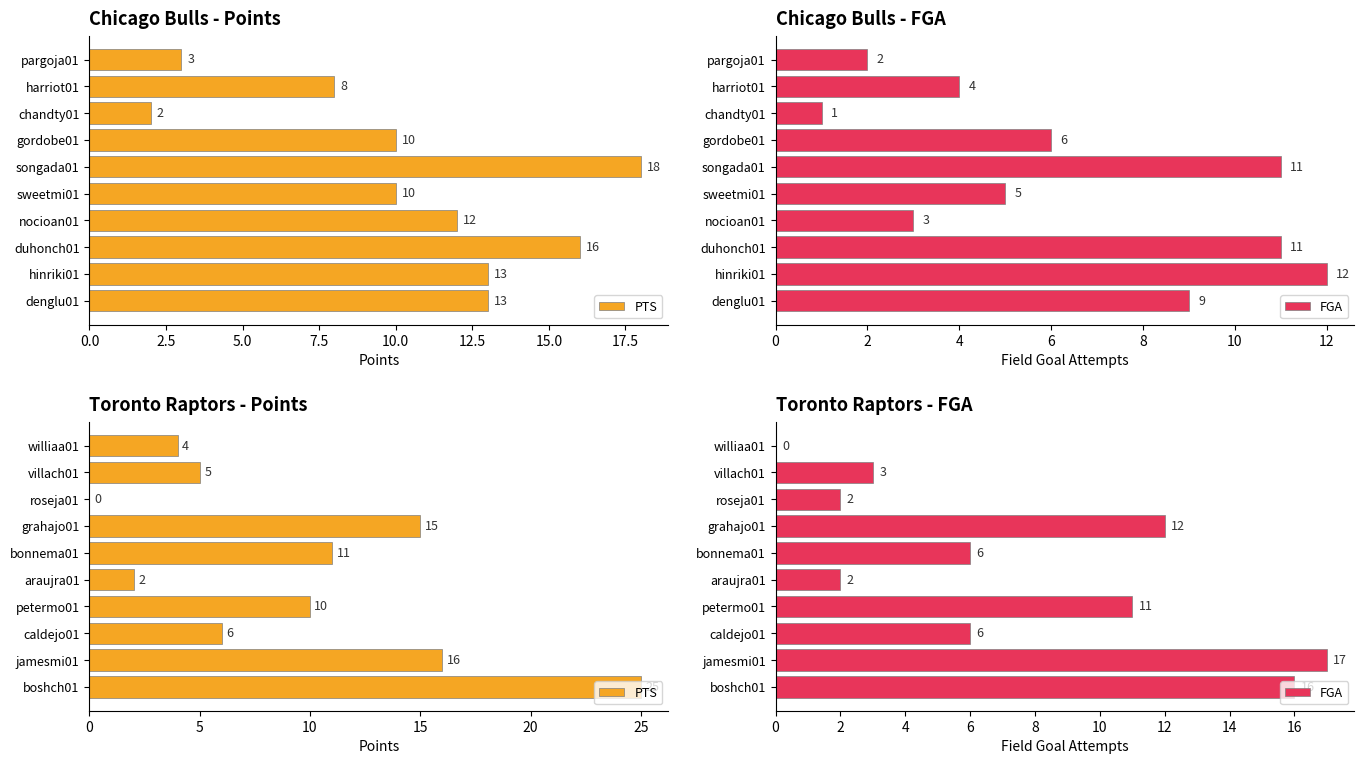

The PTS series shows 9 at jamesmi01. True or false?

False